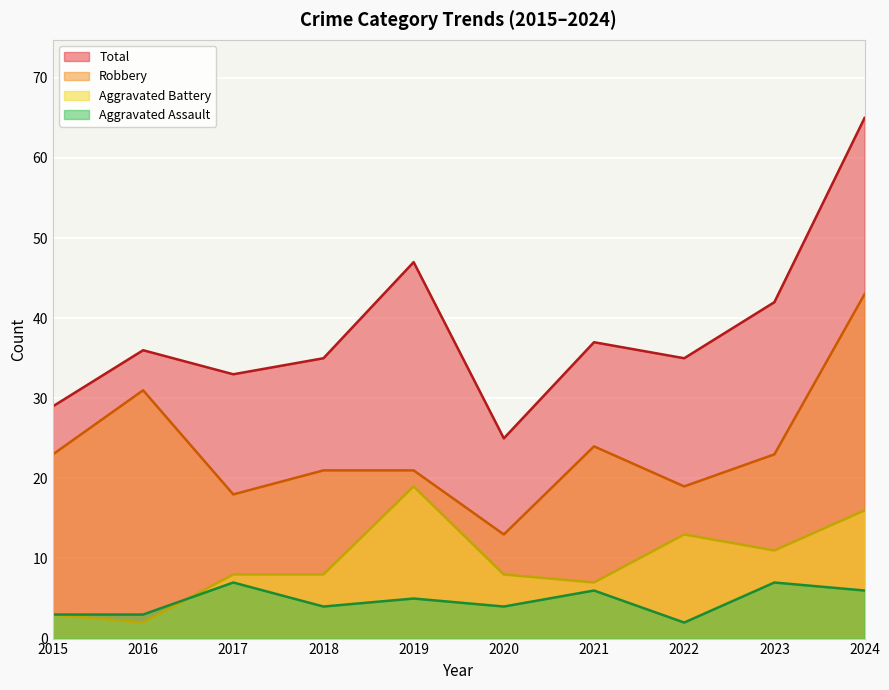

Which series changed the most between 2015 and 2018?

Total